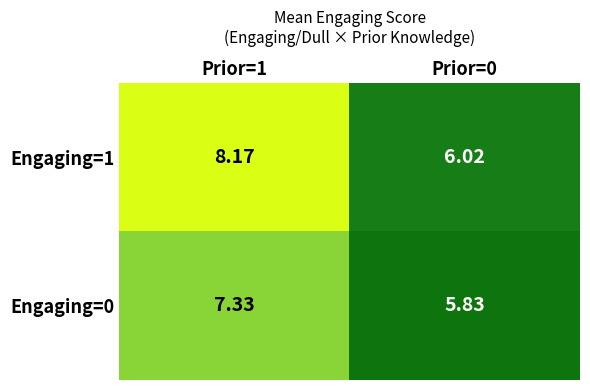

What is the maximum value shown in the chart?

8.2